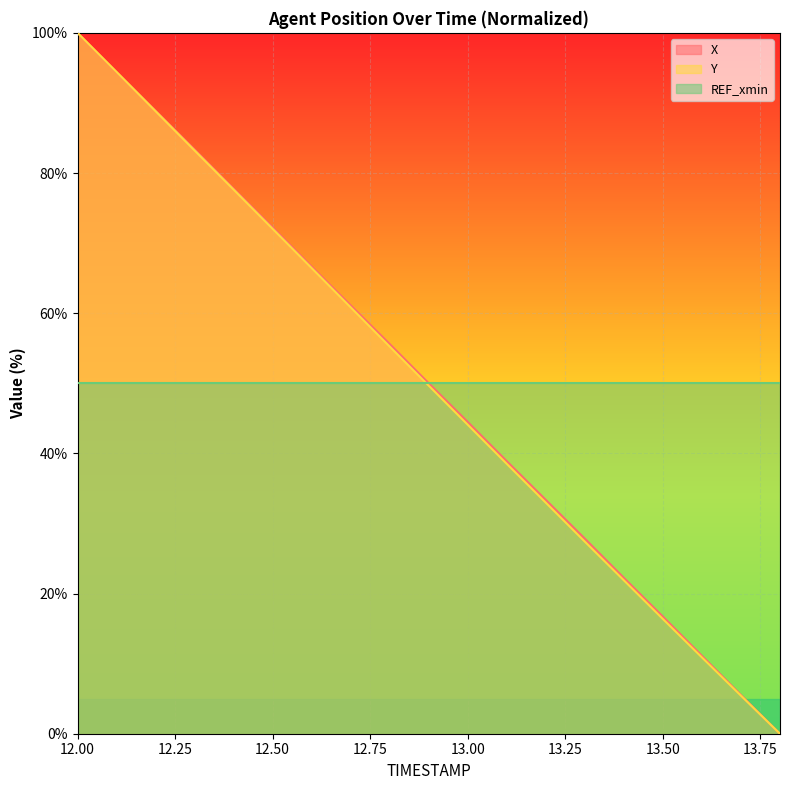

Between which two adjacent categories do Y and X first intersect?

12.1 and 12.2